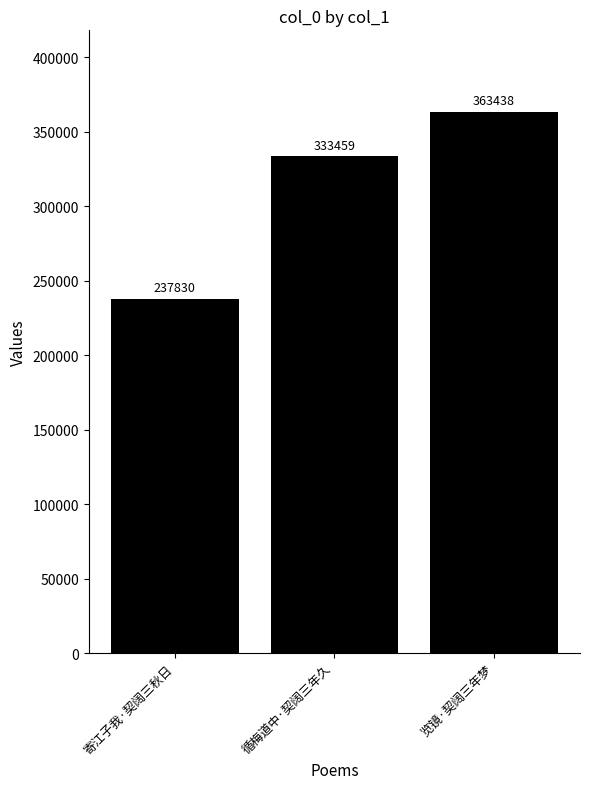

How many bars are there in total?

3